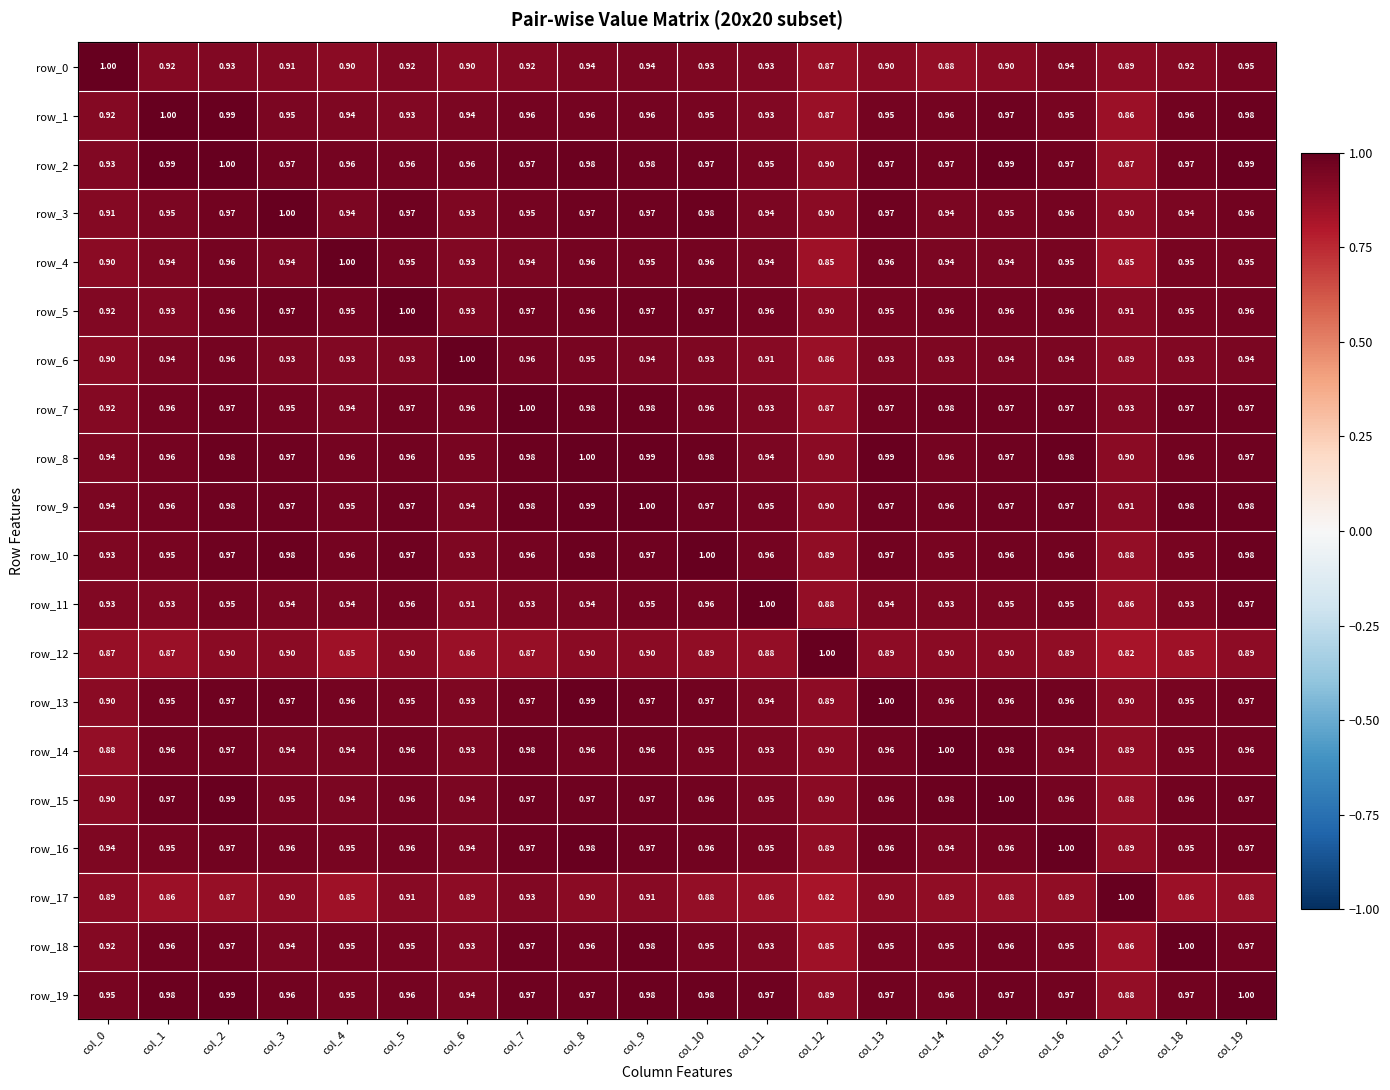

Where is row_19 nearest to the value 0?

col_17